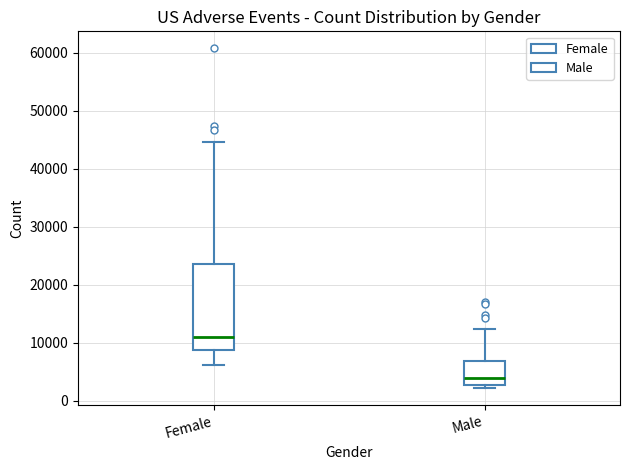

Reading left to right, transcribe this box plot: for each box, give where its median line is, the range the box spans, and where its two whiskers end, as read against the y-axis. The values are not printed on the chart, so give them approximately, as read against the axis.

Female: median 11000, box 9000 to 24000, whiskers 6000 to 45000
Male: median 4000, box 3000 to 7000, whiskers 2000 to 12000